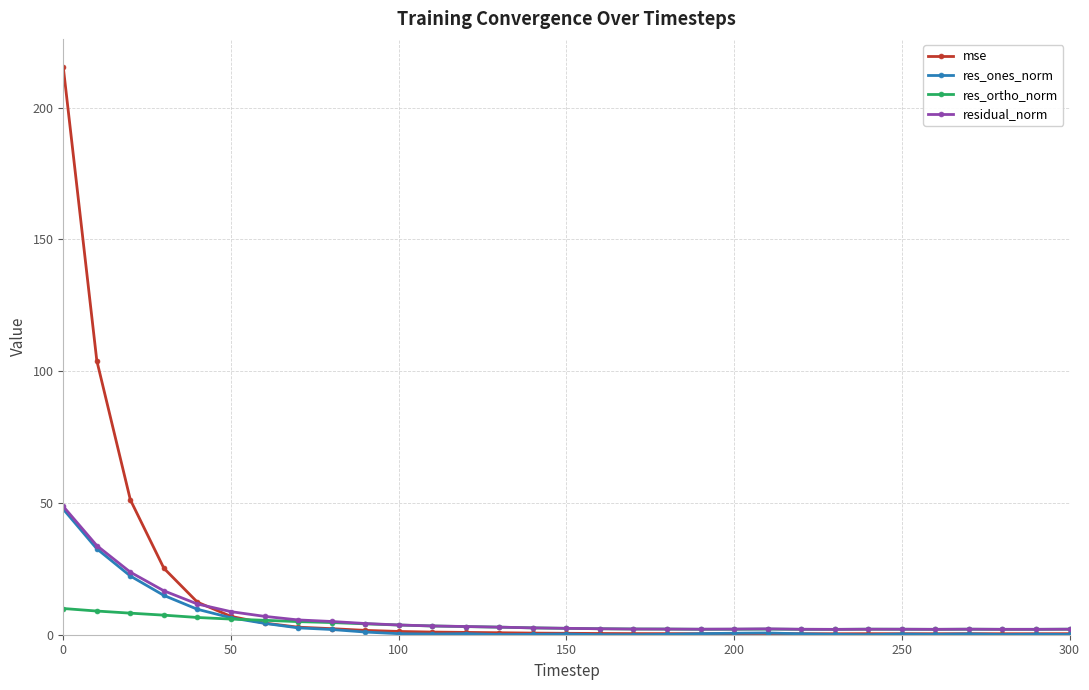

Which series has the widest spread of values?

mse